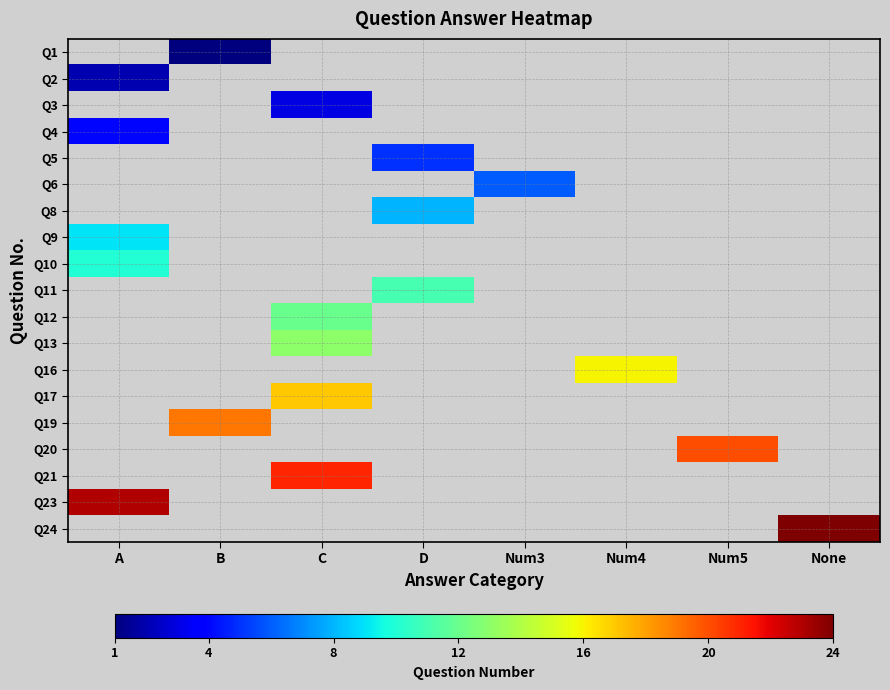

List the series in order of their overall mean, lowest first.

Q1, Q2, Q3, Q4, Q5, Q6, Q8, Q9, Q10, Q11, Q12, Q13, Q16, Q17, Q19, Q20, Q21, Q23, Q24